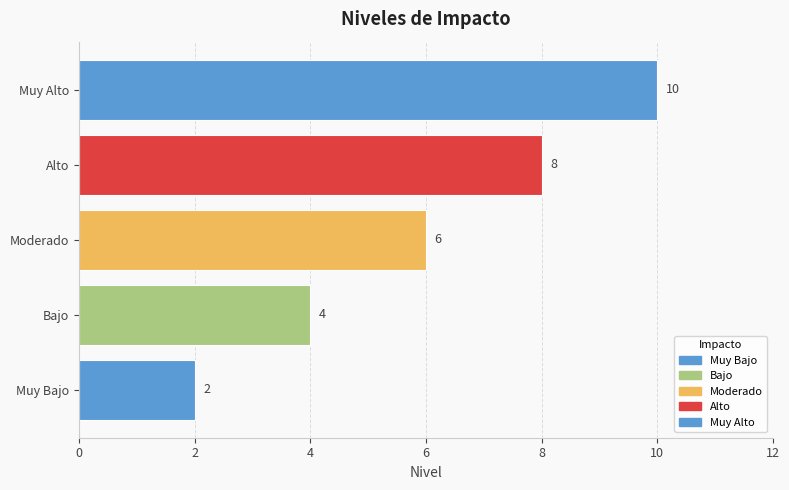

Reading top to bottom, transcribe all the data shown in this chart.

Muy Alto=10	Alto=8	Moderado=6	Bajo=4	Muy Bajo=2